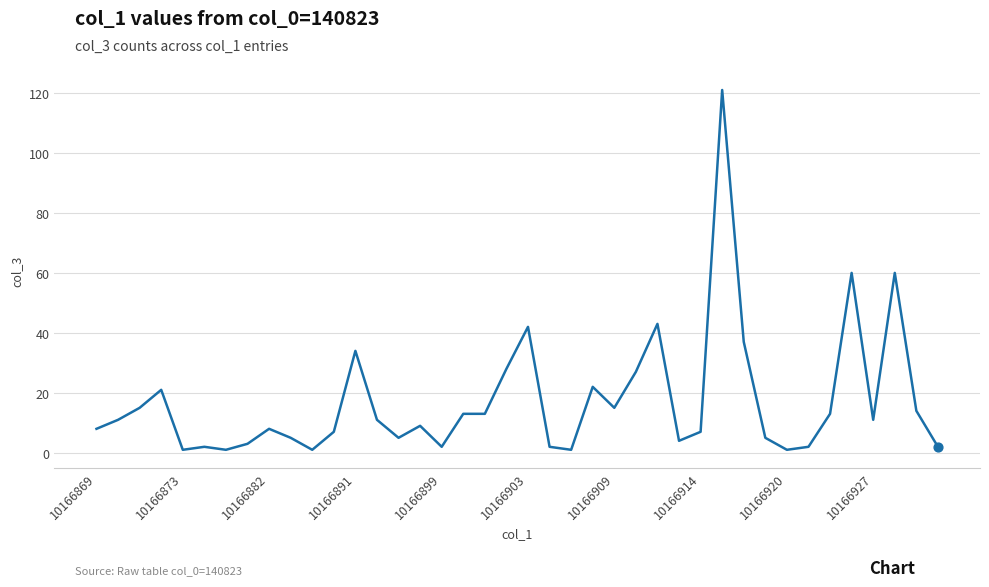

What is the maximum value shown in the chart?

121